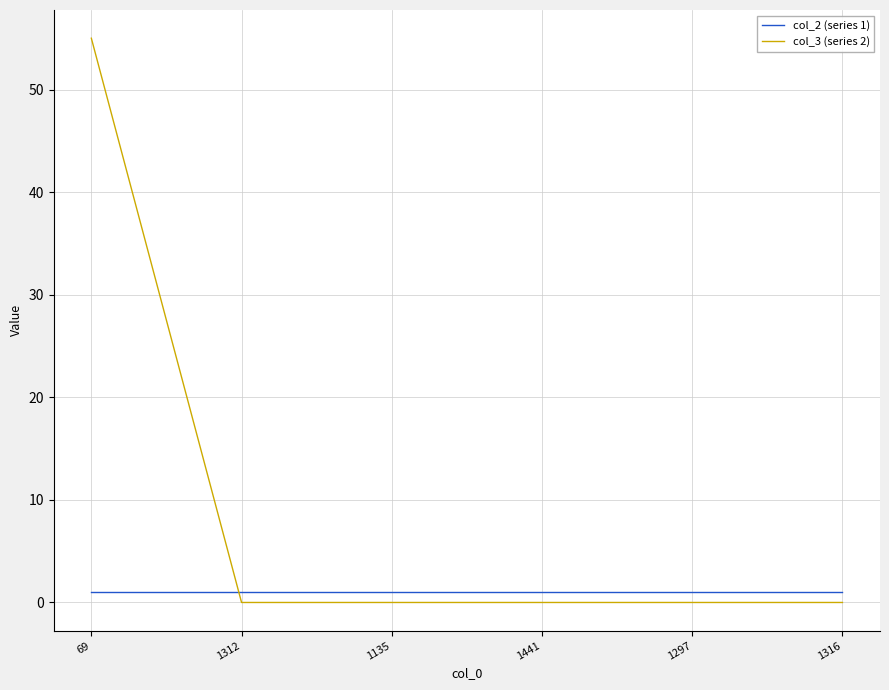

What is the greatest value displayed?

55